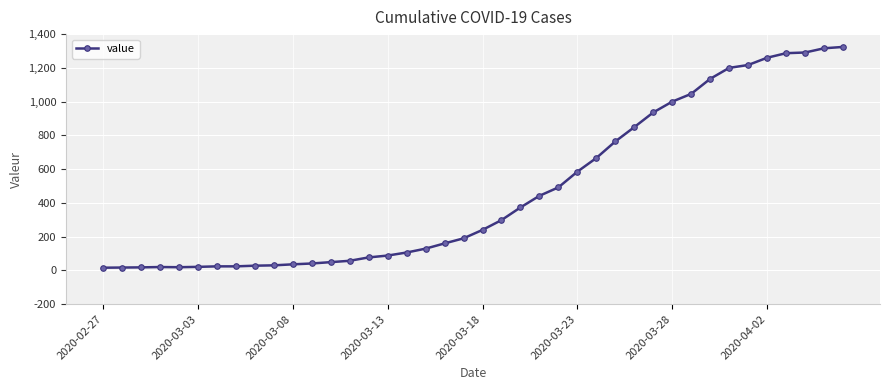

What is the sum of all values?

18871